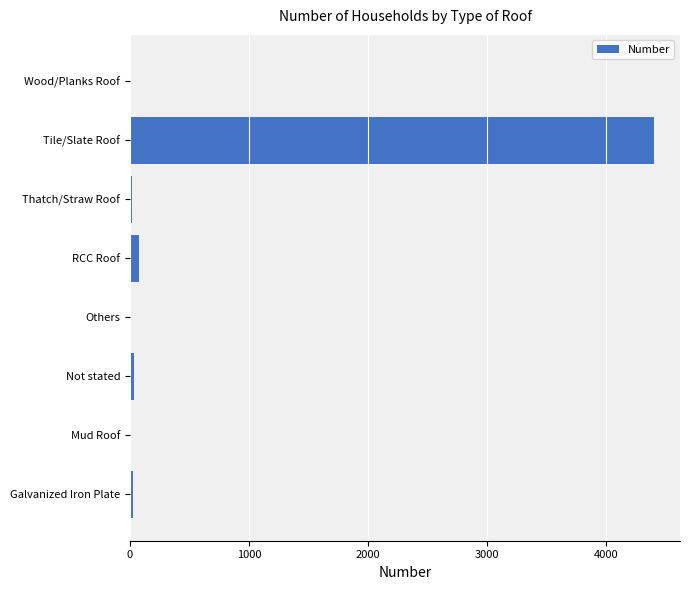

Between Tile/Slate Roof and Others, which is larger?

Tile/Slate Roof